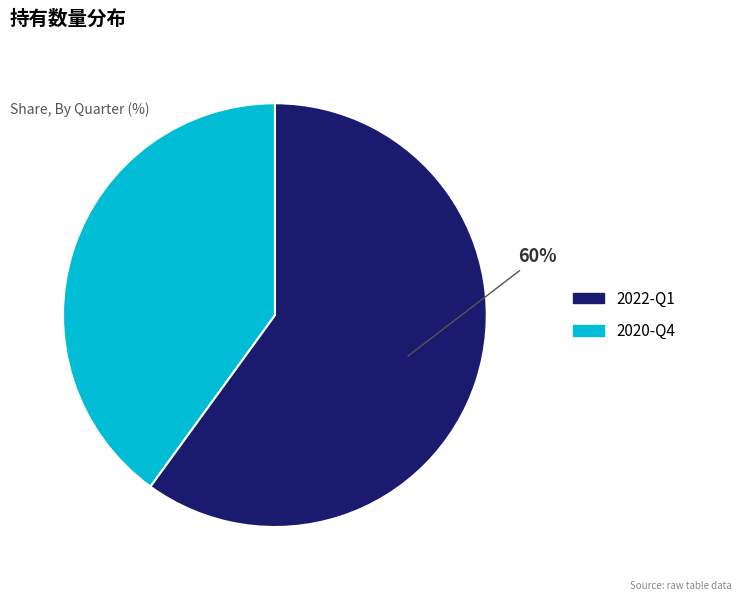

Which category has the smallest portion of the pie?

2020-Q4